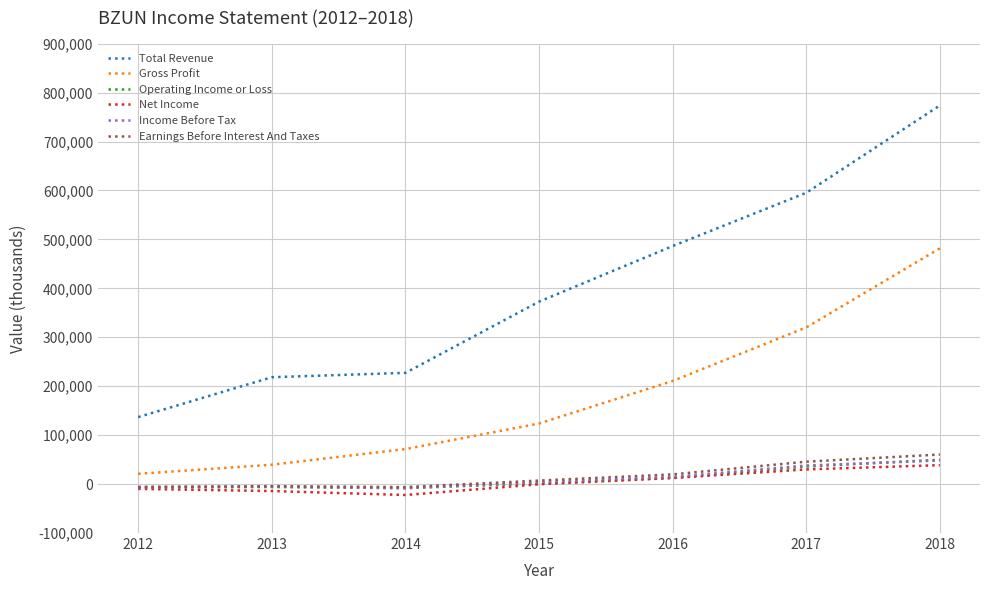

True or false: Earnings Before Interest And Taxes and Gross Profit cross at least once.

False